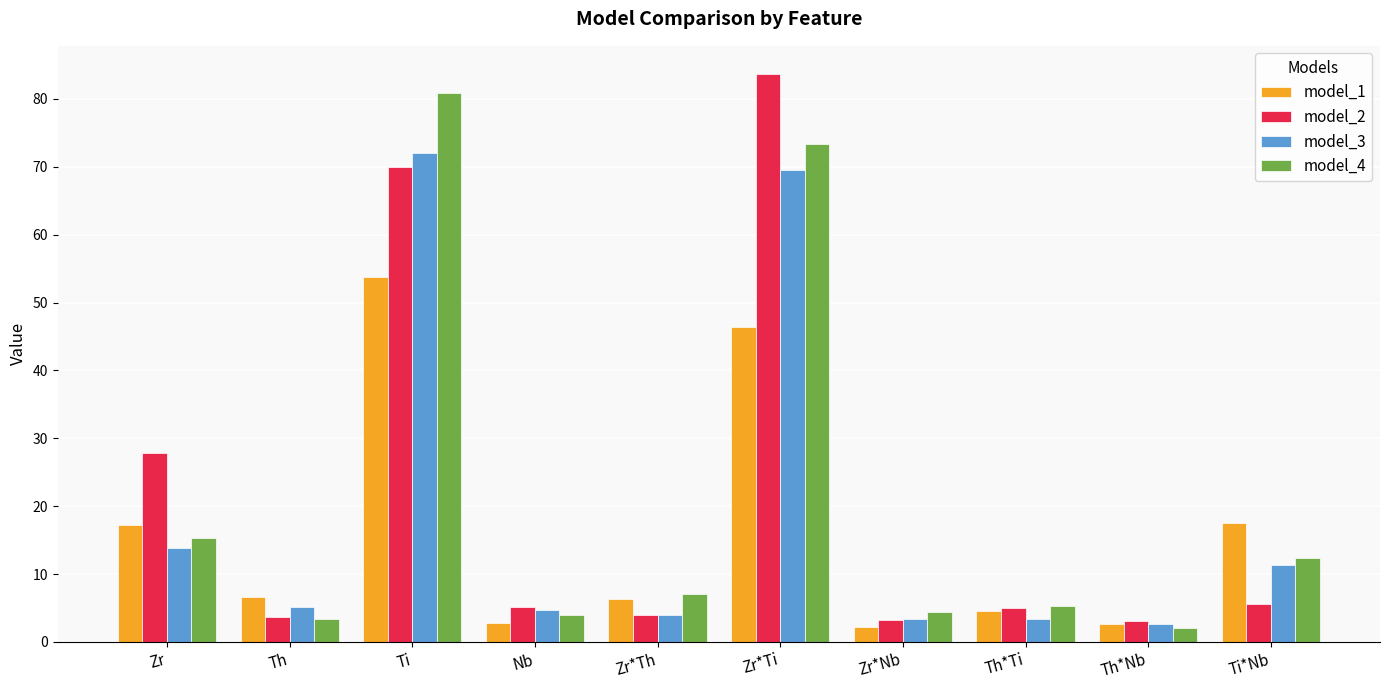

What is the total value across all series at Nb?

16.6